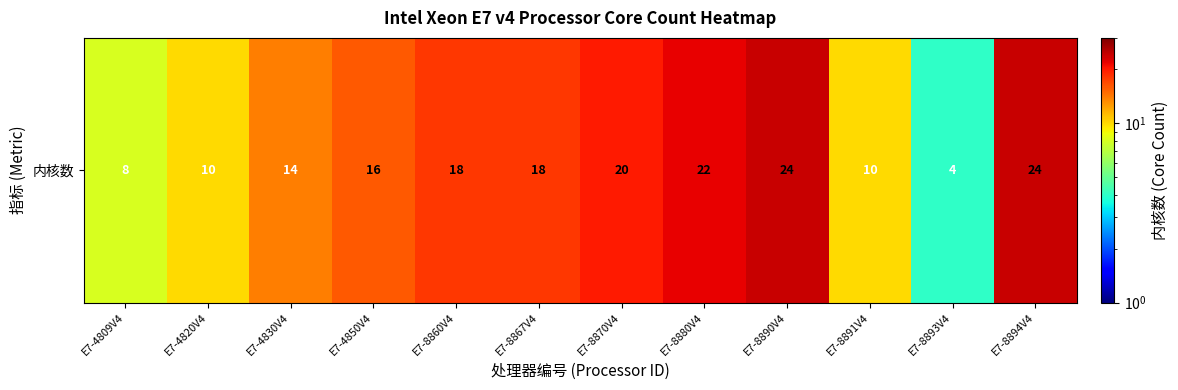

How many data points are above 18?

4